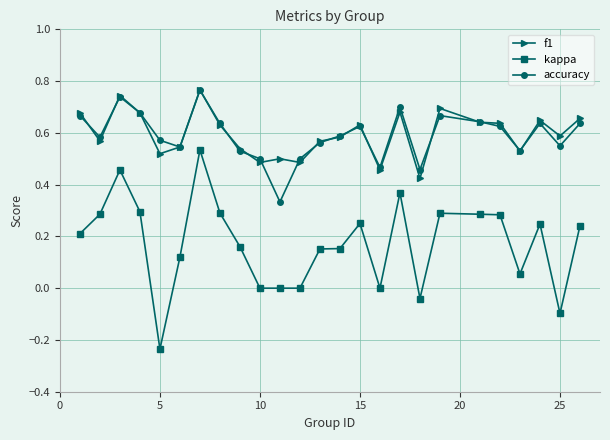

True or false: kappa and accuracy cross at least once.

False